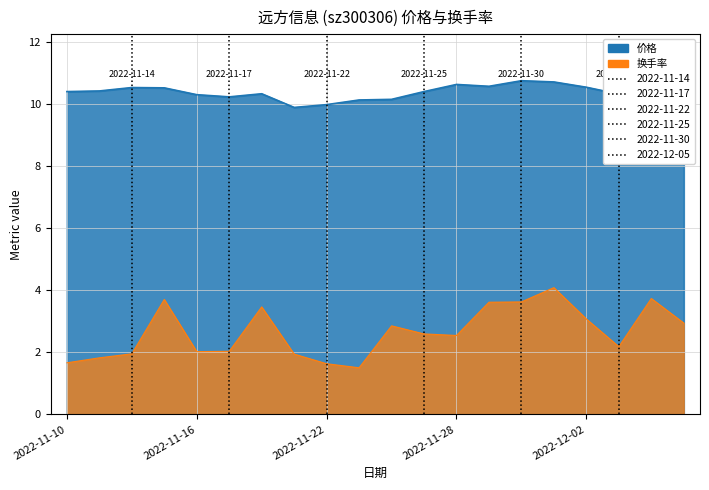

Reading right to left, transcribe all the data shown in this chart.

价格: 2022-12-07=10.4	2022-12-06=10.2	2022-12-05=10.3	2022-12-02=10.5	2022-12-01=10.7	2022-11-30=10.7	2022-11-29=10.6	2022-11-28=10.6	2022-11-25=10.4	2022-11-24=10.1	2022-11-23=10.1	2022-11-22=10.0	2022-11-21=9.9	2022-11-18=10.3	2022-11-17=10.2	2022-11-16=10.3	2022-11-15=10.5	2022-11-14=10.5	2022-11-11=10.4	2022-11-10=10.4
换手率: 2022-12-07=2.9	2022-12-06=3.7	2022-12-05=2.2	2022-12-02=3.1	2022-12-01=4.1	2022-11-30=3.6	2022-11-29=3.6	2022-11-28=2.5	2022-11-25=2.6	2022-11-24=2.9	2022-11-23=1.5	2022-11-22=1.6	2022-11-21=1.9	2022-11-18=3.5	2022-11-17=2.0	2022-11-16=2.0	2022-11-15=3.7	2022-11-14=1.9	2022-11-11=1.8	2022-11-10=1.7